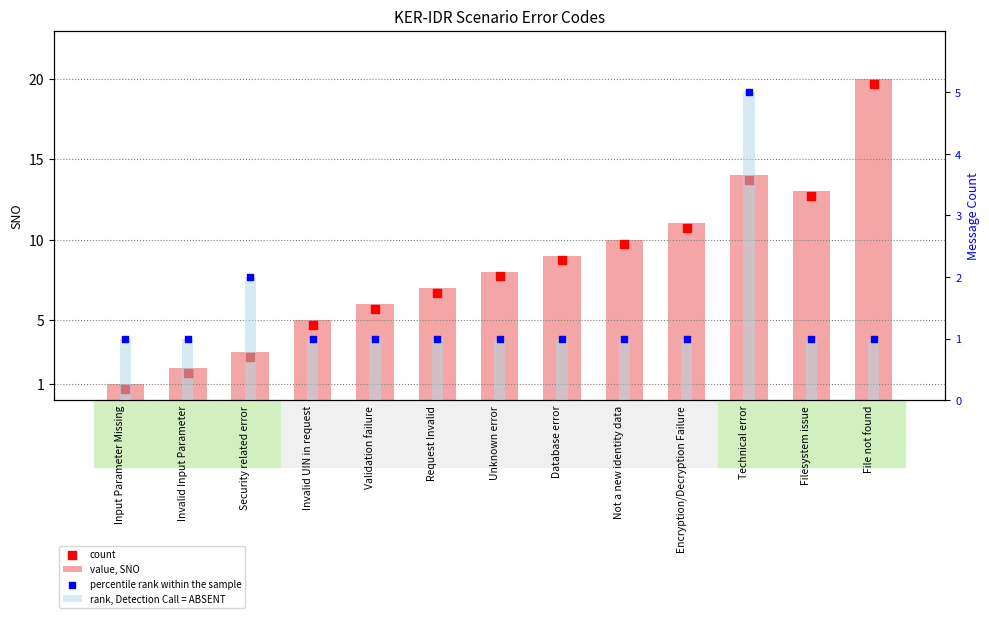

What are all the series names shown in the legend?

value, SNO, count, rank, Detection Call = ABSENT, percentile rank within the sample